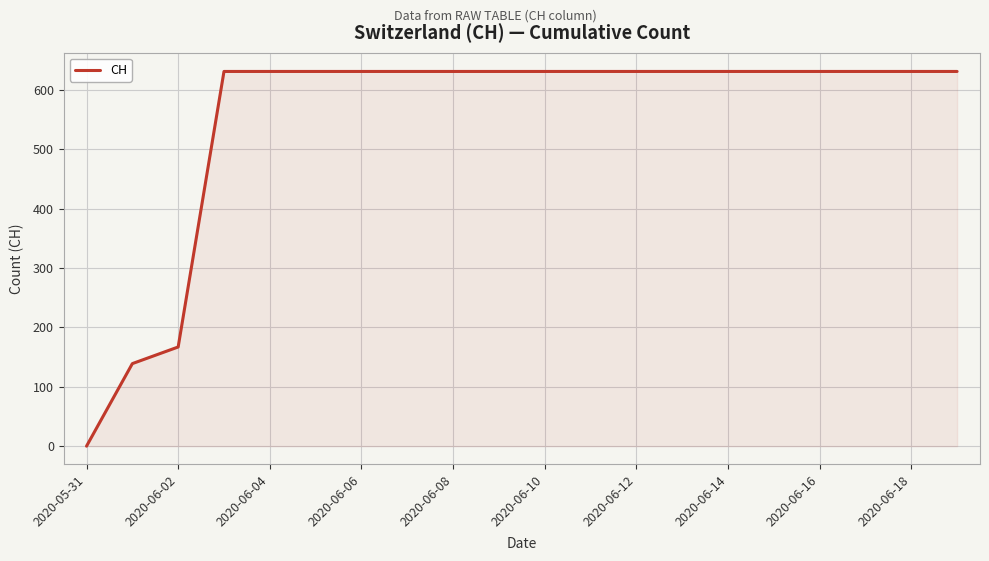

What is the maximum value shown in the chart?

631